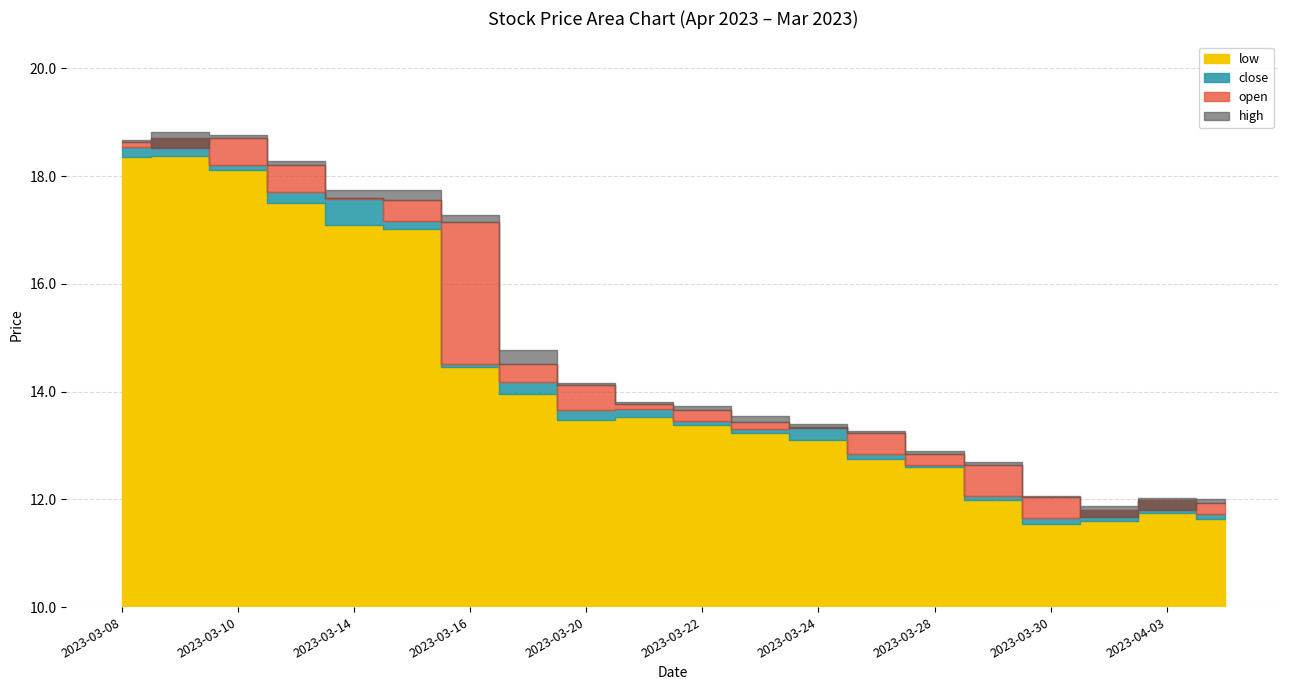

Is it true that low equals 3.6 at 2023-03-22?

False